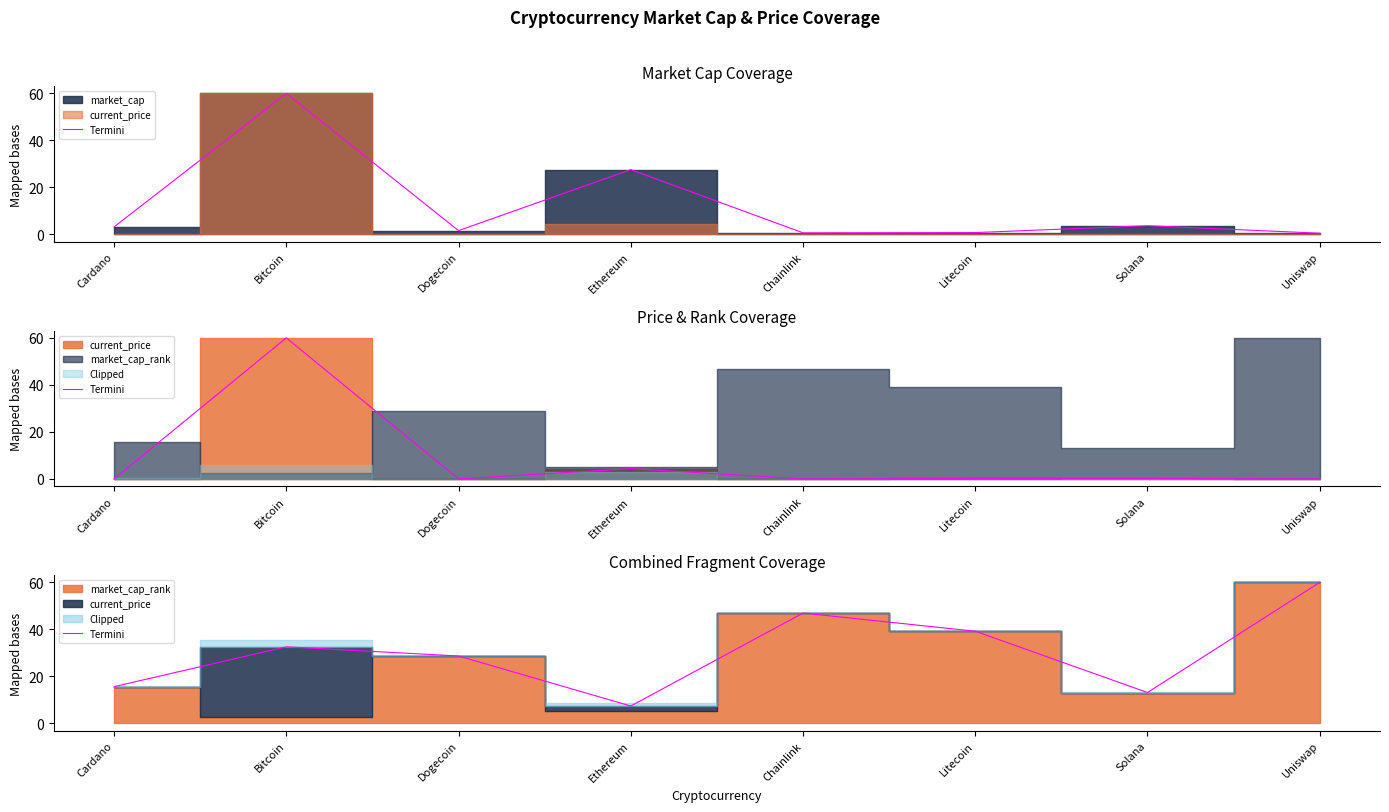

Rank the categories by value from highest to lowest.

Uniswap, Chainlink, Litecoin, Bitcoin, Dogecoin, Cardano, Solana, Ethereum